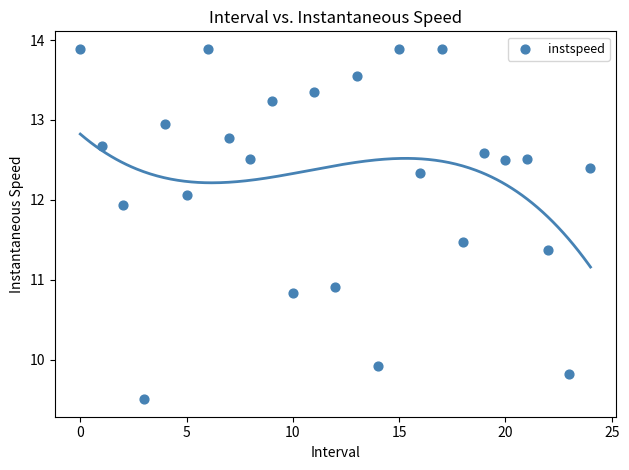

What is the range of Y values (max minus min)?

4.4